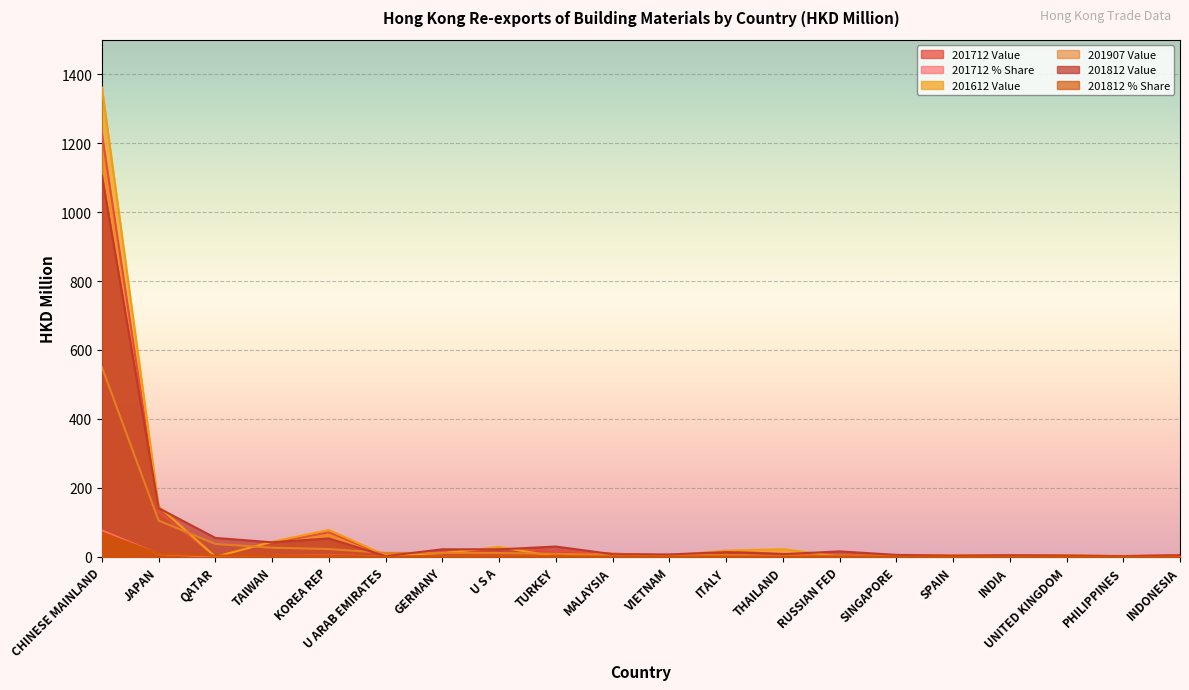

At KOREA REP, list the series in order from largest to smallest.

201612 Value, 201712 Value, 201812 Value, 201907 Value, 201712 % Share, 201812 % Share